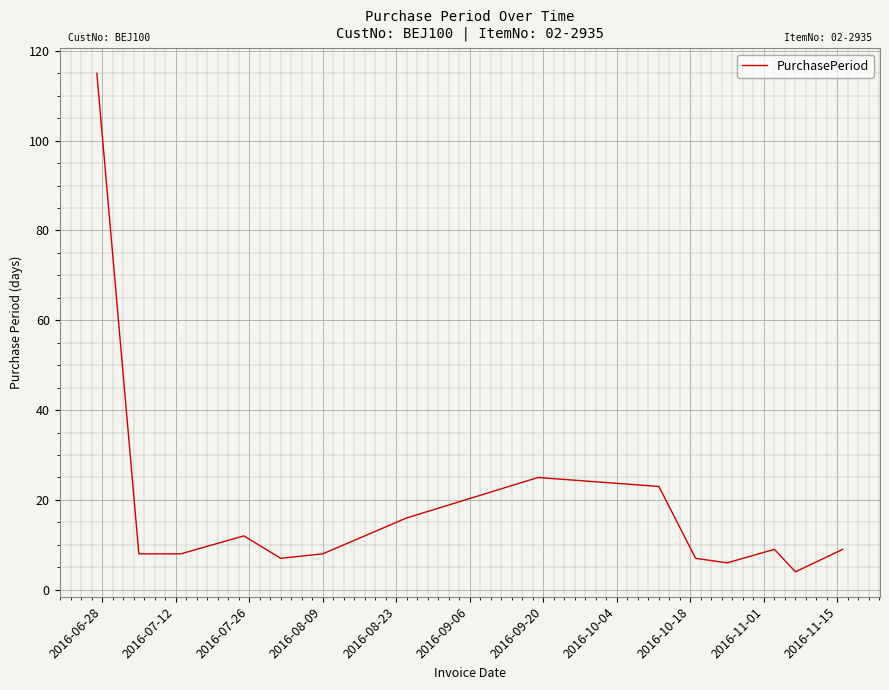

What is the difference between the second highest and minimum values?

21